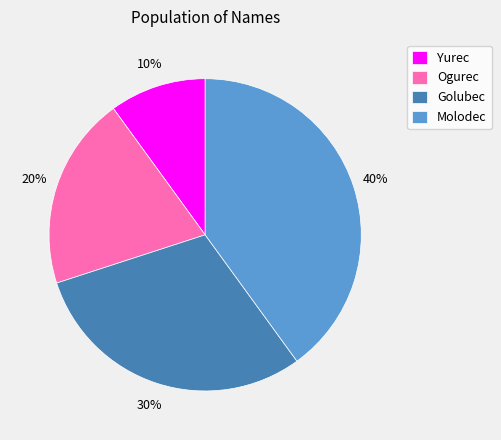

Count the number of slices in the pie.

4